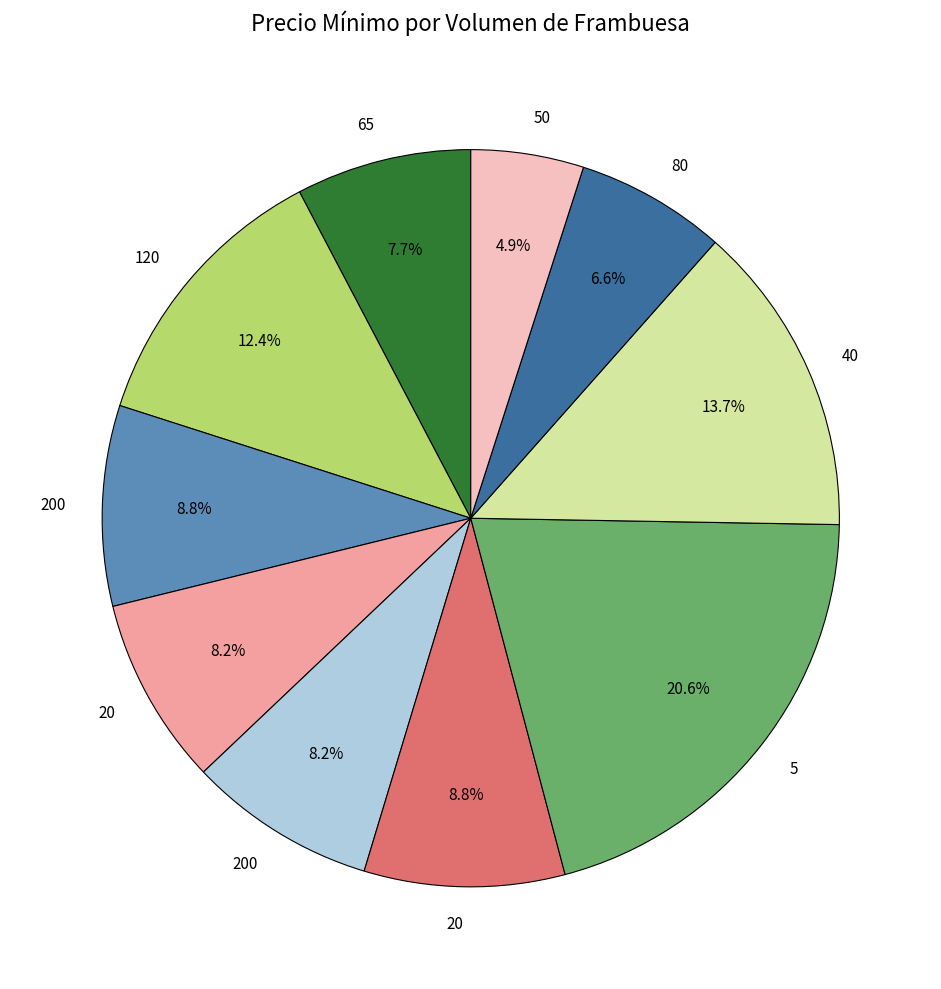

To the nearest percent, what is the average slice percentage?

10%